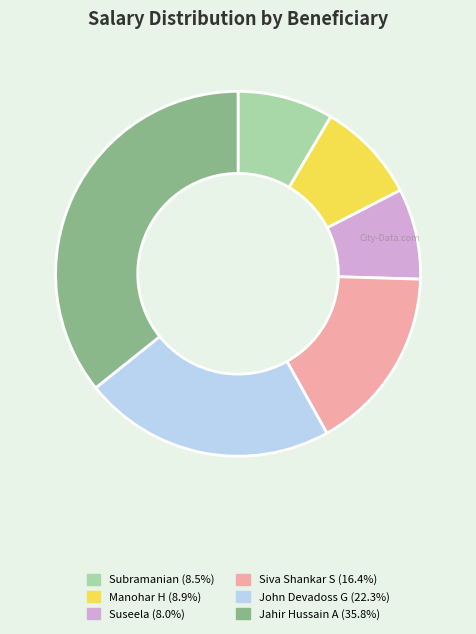

Does Suseela (8.0%) account for over 50% of the chart?

No